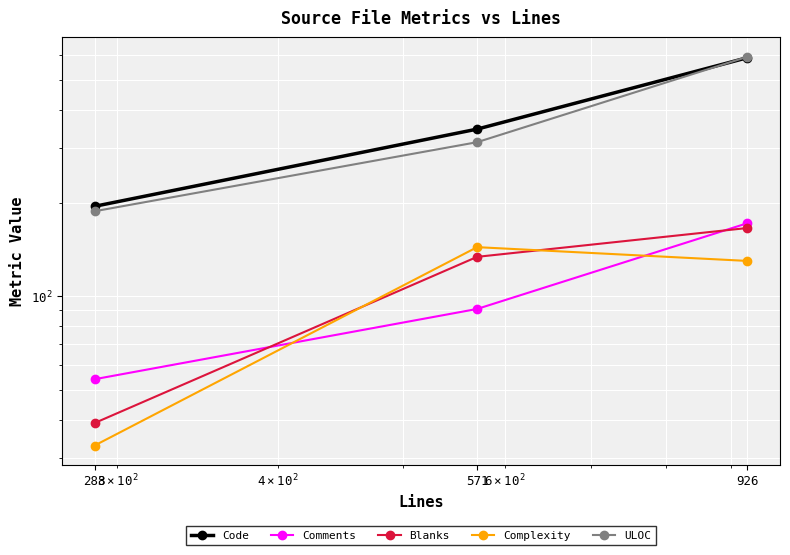

Between 288 and 571, which is larger?

571